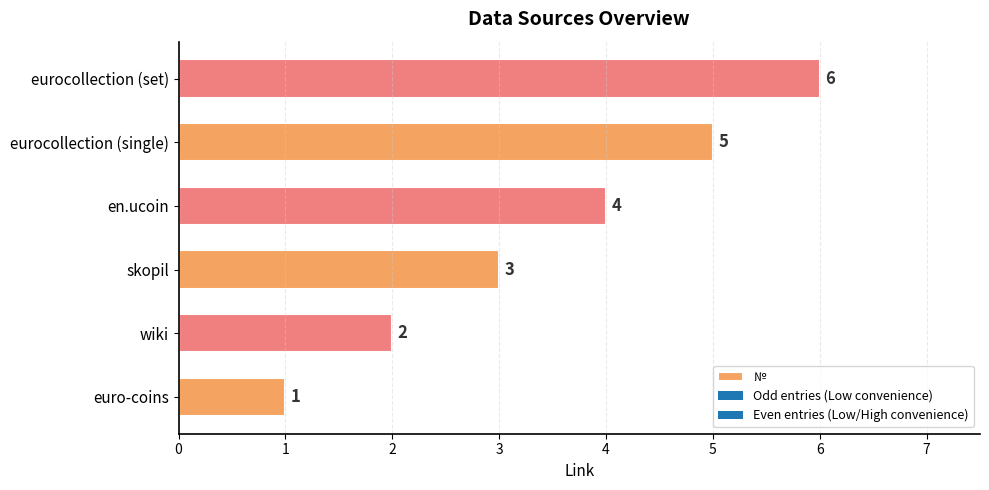

List the labels in order of value, largest first.

eurocollection (set), eurocollection (single), en.ucoin, skopil, wiki, euro-coins